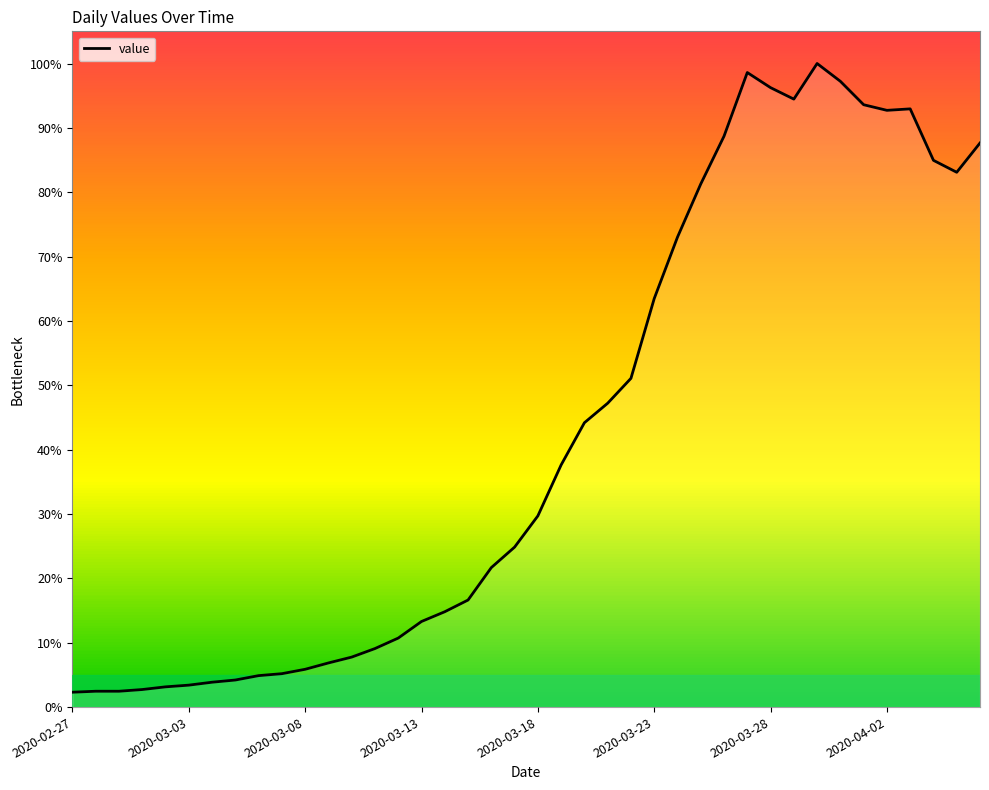

Is this an area chart (filled region under the line)?

No